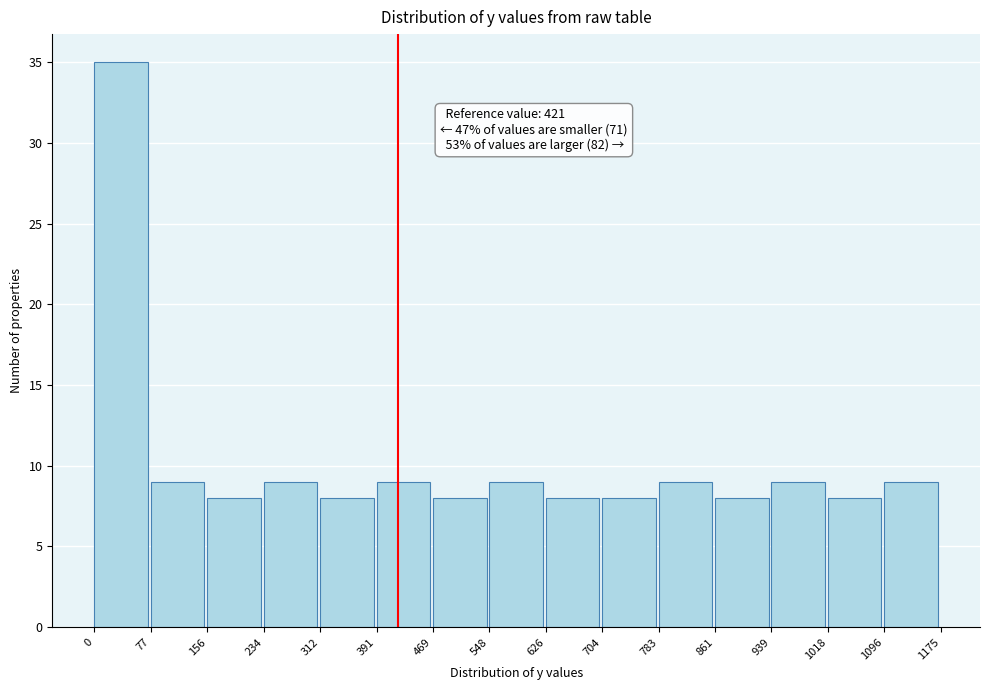

Over which range of the x-axis is the bar tallest?

0 to 77